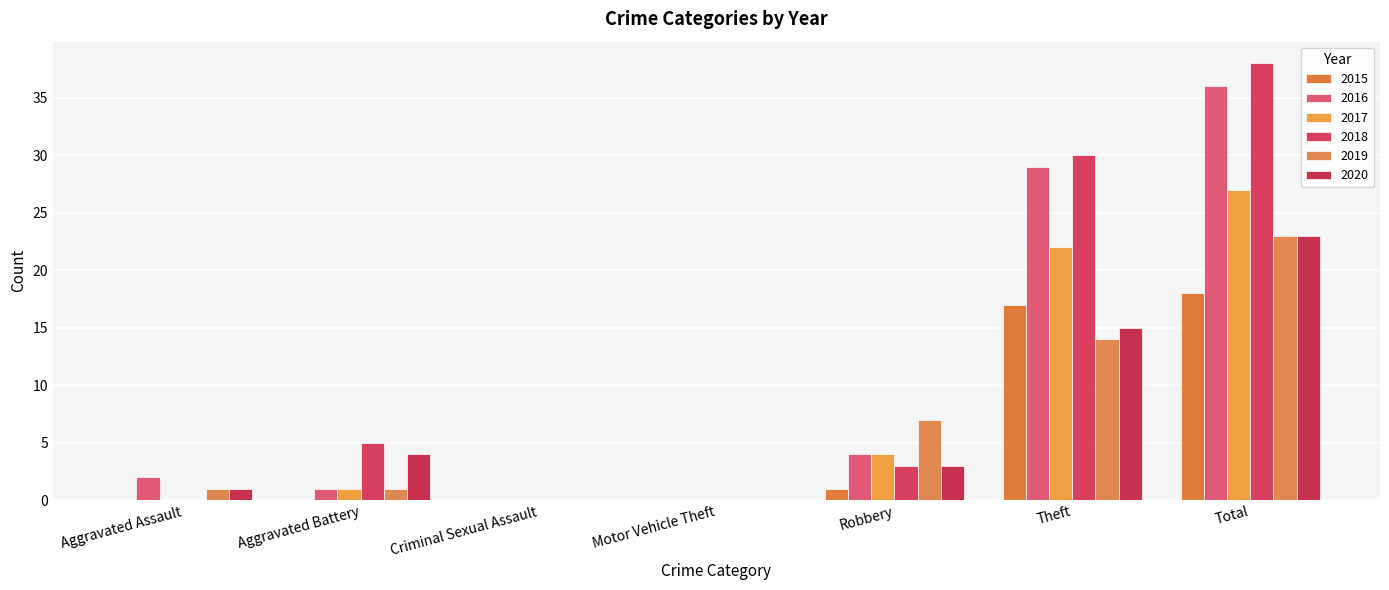

How many groups of bars are there?

7